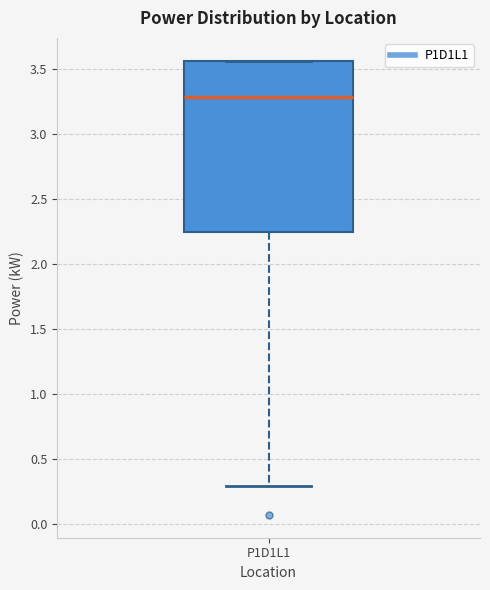

Where is the lower edge of the box for P1D1L1 on the y-axis? The values are not printed on the chart, so give them approximately, as read against the axis.

2.25